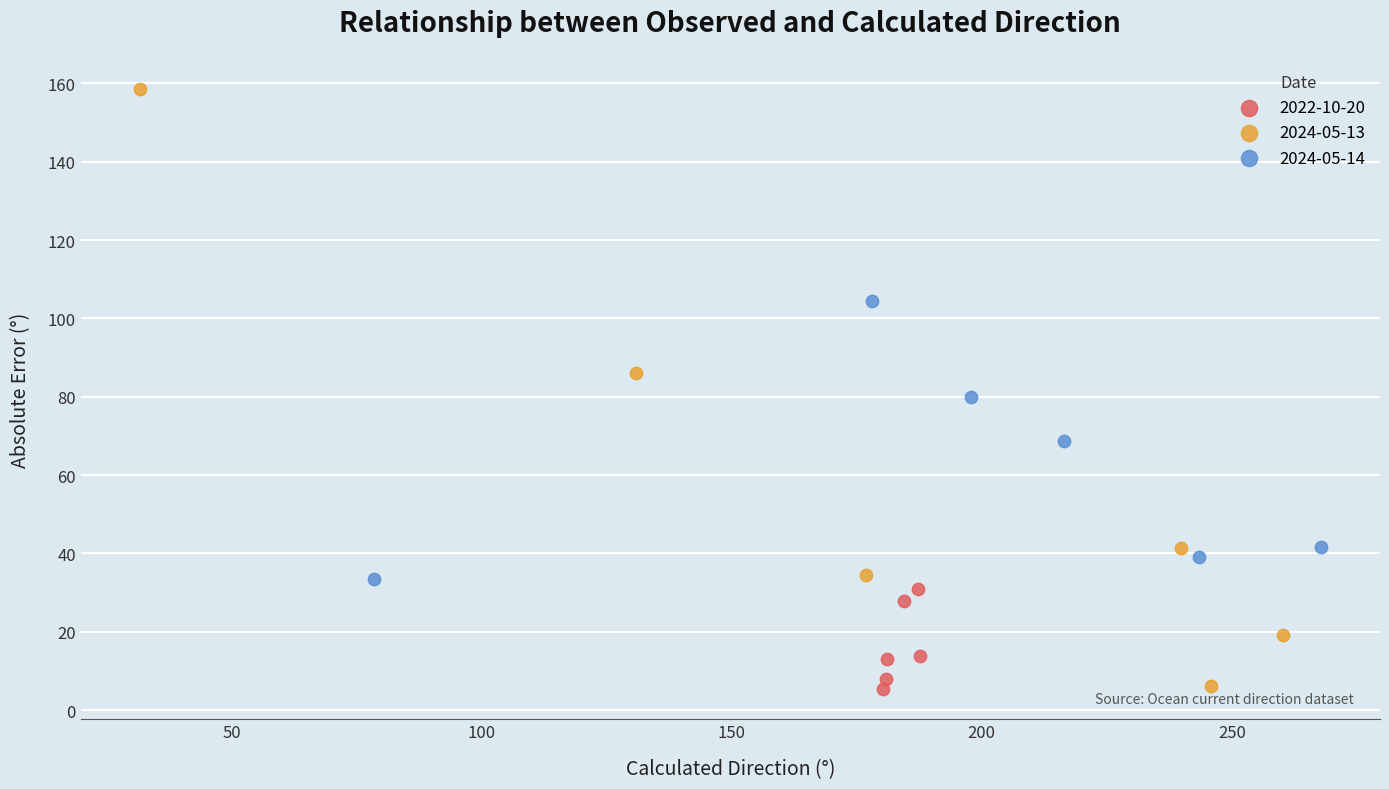

Which series has the widest spread of Y values?

2024-05-13